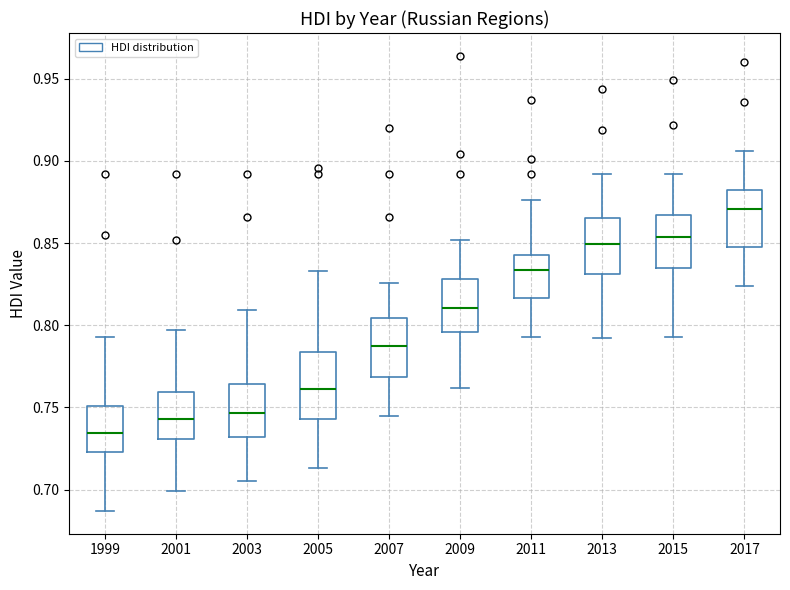

Which box has the highest median line?

2017